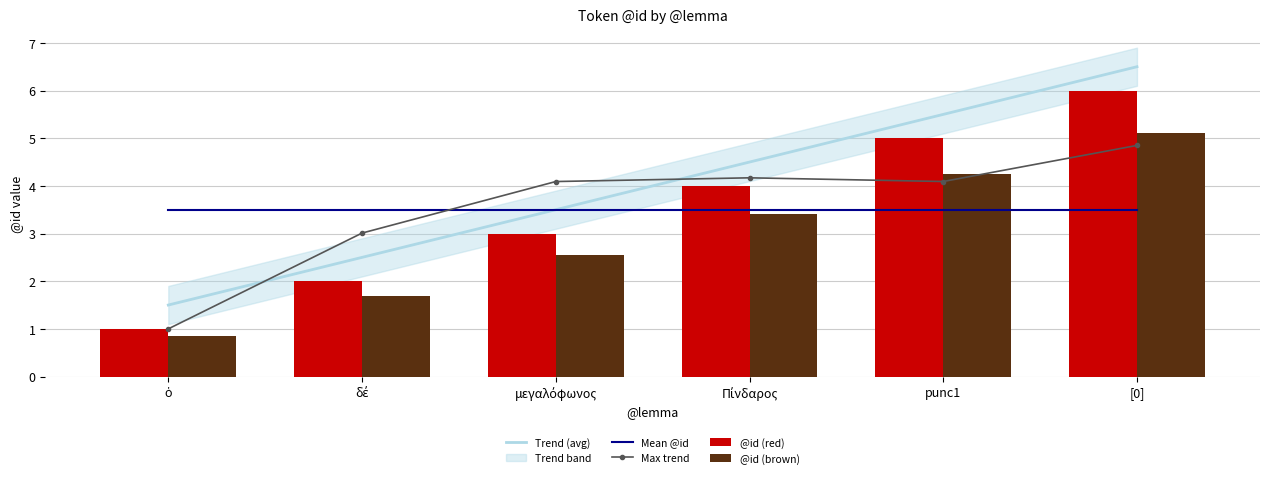

True or false: Max trend has a value of 4.1 at μεγαλόφωνος.

True